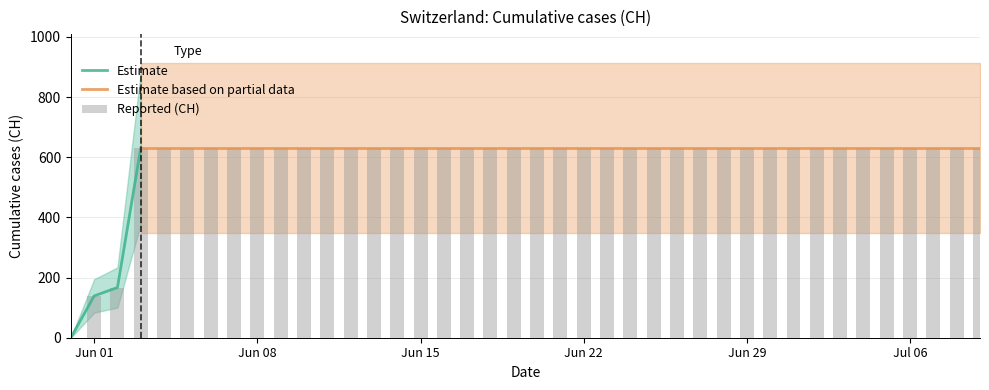

Rank the categories by value from highest to lowest.

2020-06-03, 2020-06-04, 2020-06-05, 2020-06-06, 2020-06-07, 2020-06-08, 2020-06-09, 2020-06-10, 2020-06-11, 2020-06-12, 2020-06-13, 2020-06-14, 2020-06-15, 2020-06-16, 2020-06-17, 2020-06-18, 2020-06-19, 2020-06-20, 2020-06-21, 2020-06-22, 2020-06-23, 2020-06-24, 2020-06-25, 2020-06-26, 2020-06-27, 2020-06-28, 2020-06-29, 2020-06-30, 2020-07-01, 2020-07-02, 2020-07-03, 2020-07-04, 2020-07-05, 2020-07-06, 2020-07-07, 2020-07-08, 2020-07-09, 2020-06-02, 2020-06-01, 2020-05-31